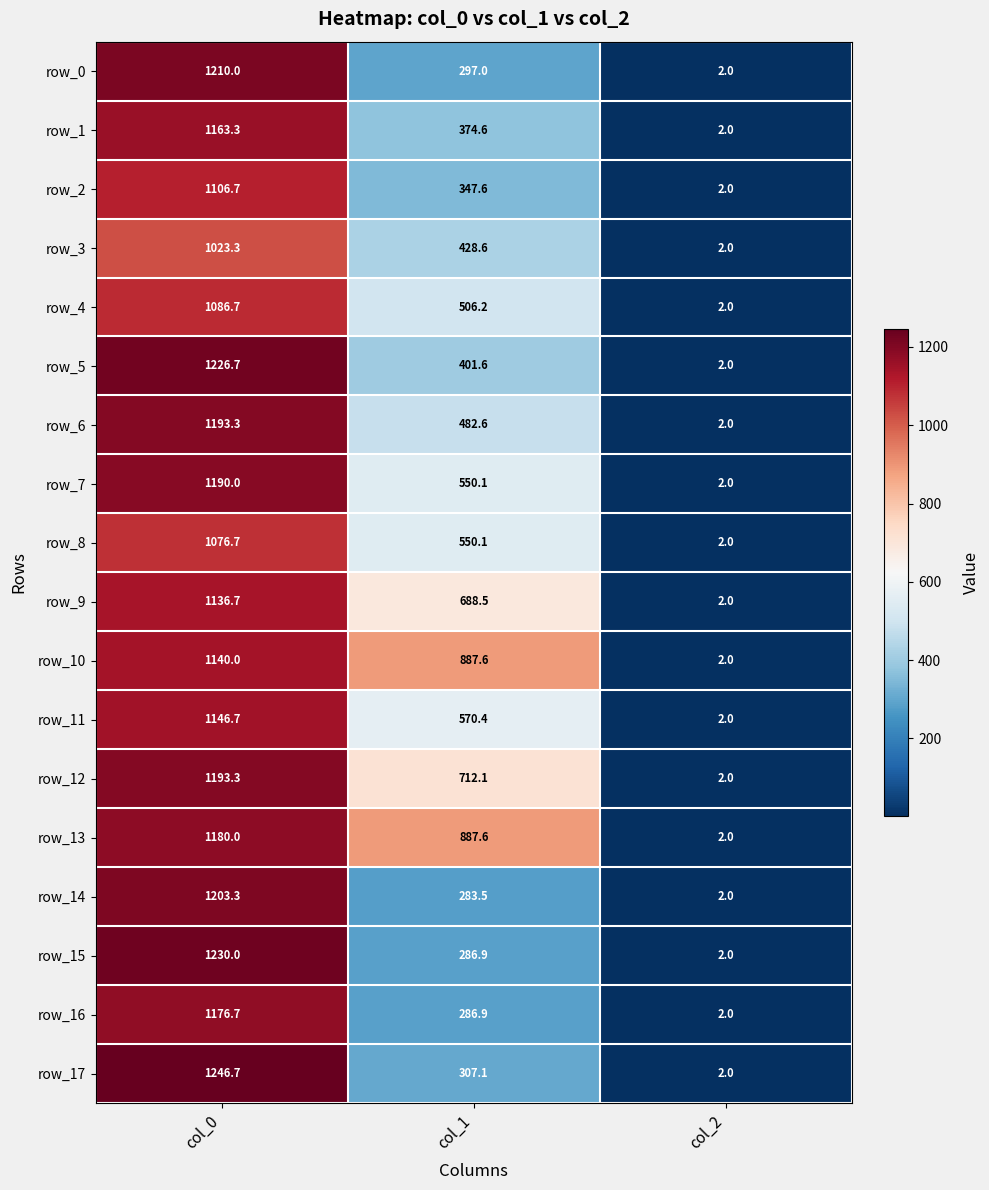

Reading left to right, list all the values displayed in this chart.

row_0: 1210.0	297.0	2.0
row_1: 1163.3	374.6	2.0
row_2: 1106.7	347.6	2.0
row_3: 1023.3	428.6	2.0
row_4: 1086.7	506.2	2.0
row_5: 1226.7	401.6	2.0
row_6: 1193.3	482.6	2.0
row_7: 1190.0	550.1	2.0
row_8: 1076.7	550.1	2.0
row_9: 1136.7	688.5	2.0
row_10: 1140.0	887.6	2.0
row_11: 1146.7	570.4	2.0
row_12: 1193.3	712.1	2.0
row_13: 1180.0	887.6	2.0
row_14: 1203.3	283.5	2.0
row_15: 1230.0	286.9	2.0
row_16: 1176.7	286.9	2.0
row_17: 1246.7	307.1	2.0